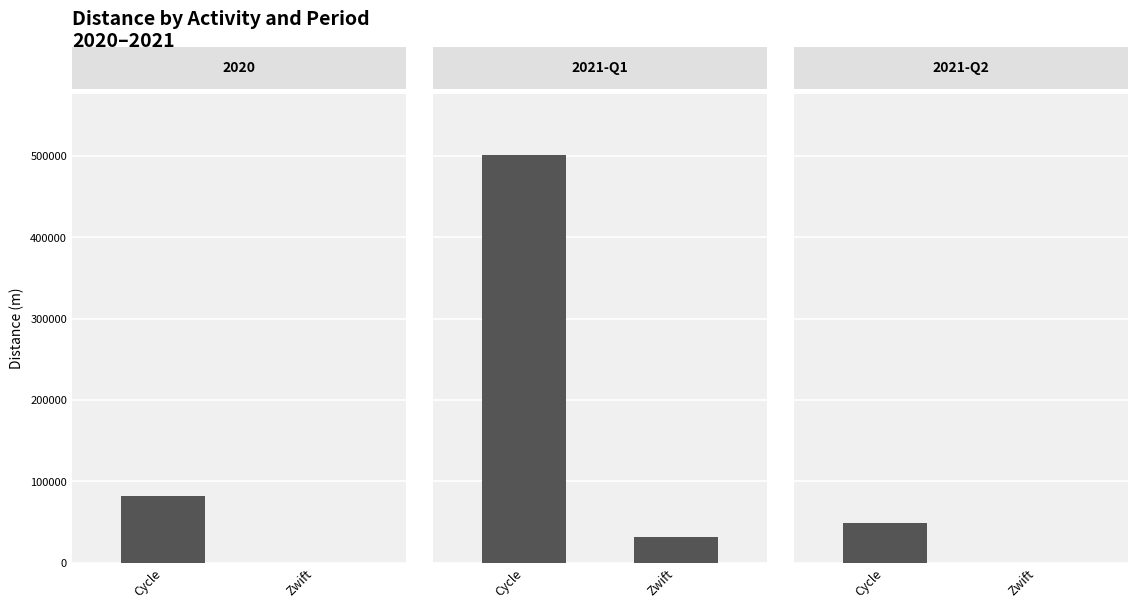

How many bars are there in total?

4